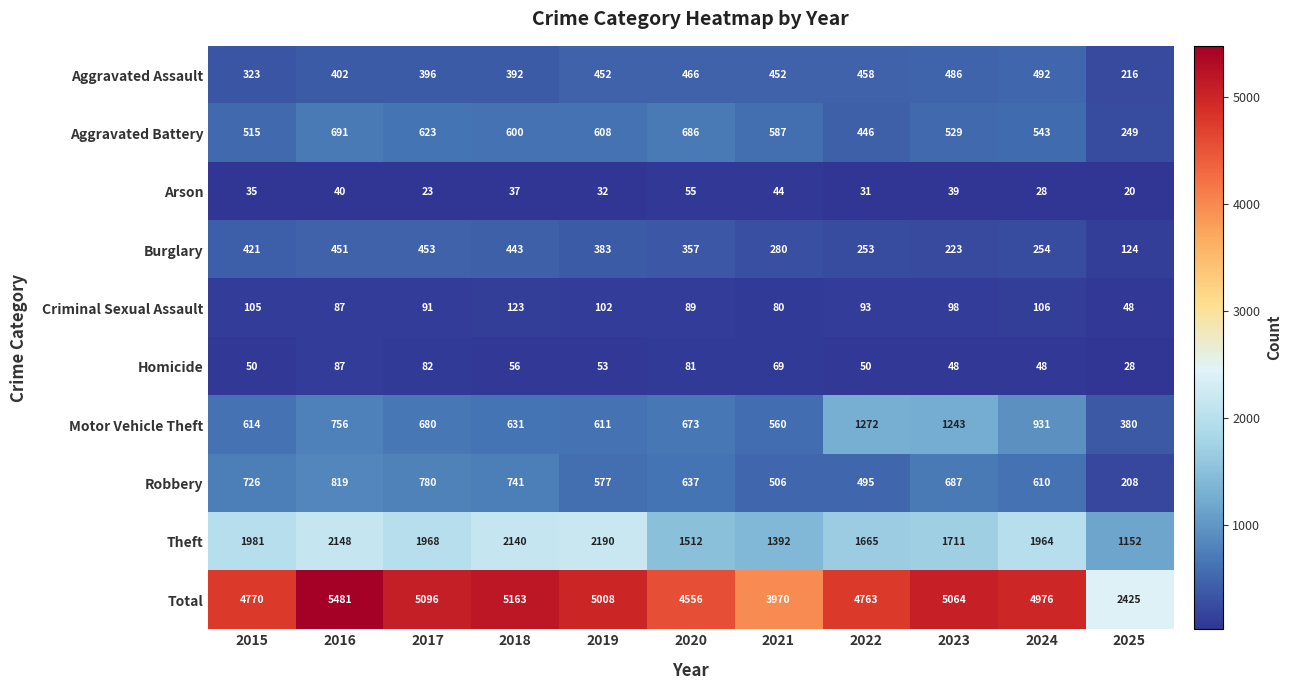

What is the total value across all series at 2022?

9526